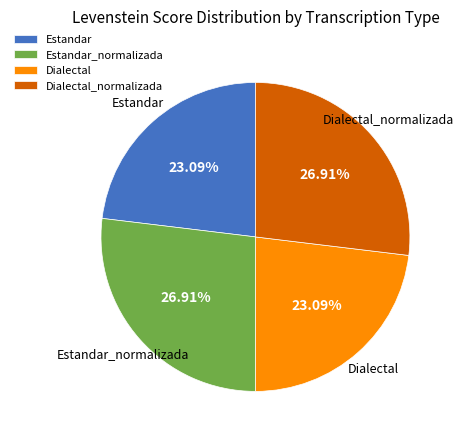

To the nearest percent, what percentage of the pie is Estandar_normalizada?

27%